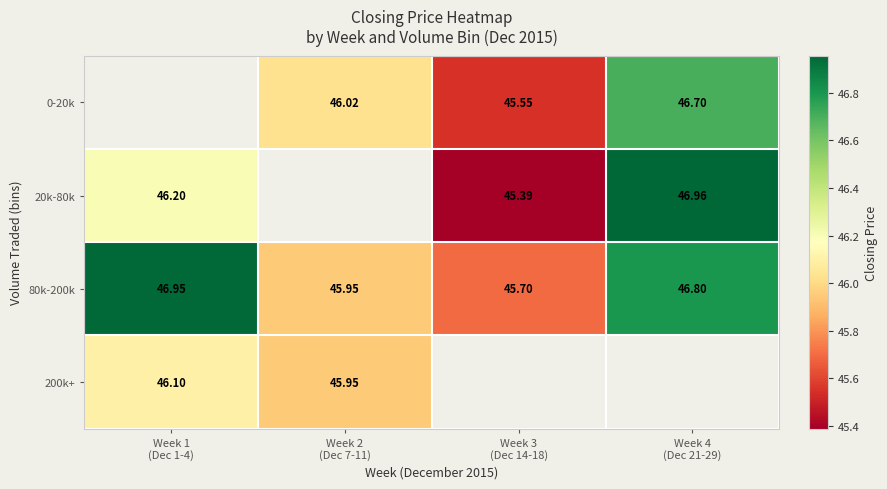

Which series has the largest total across all categories?

80k-200k